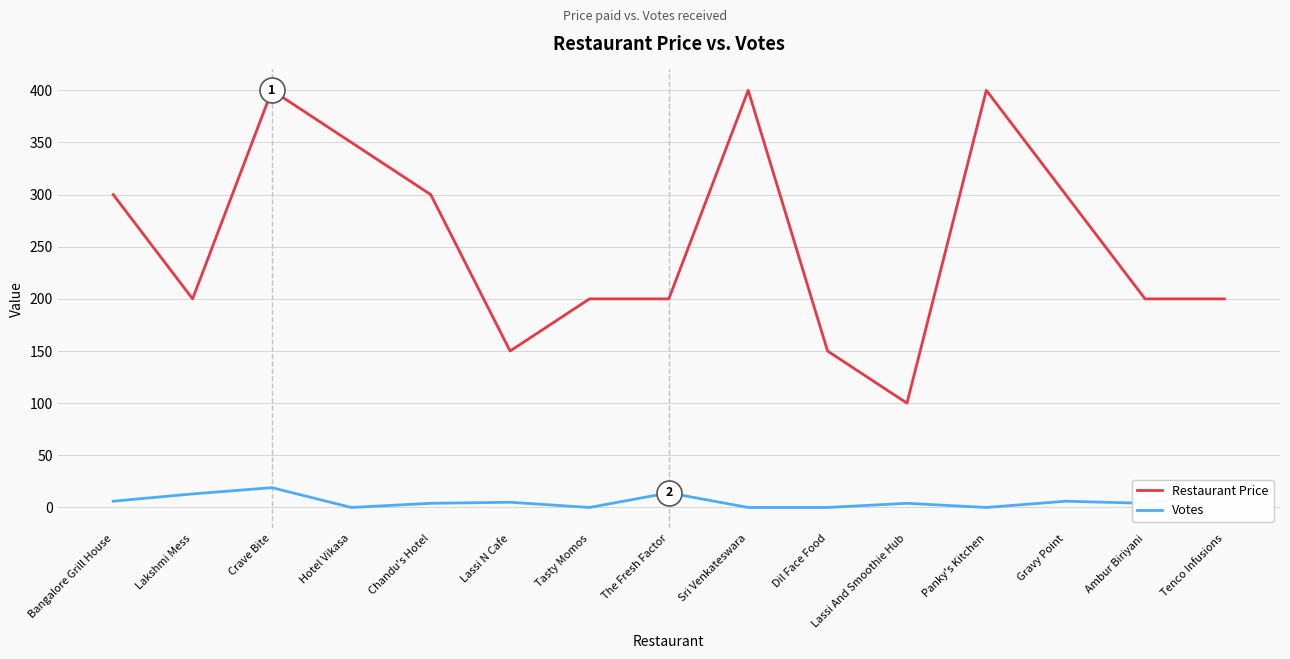

How many categories are shown in the chart?

15